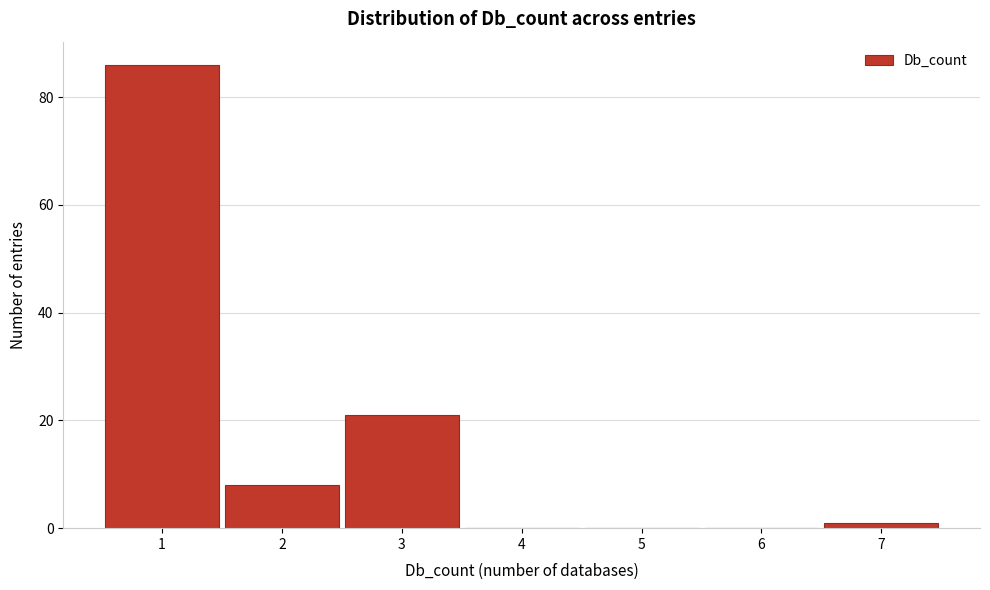

Reading left to right, transcribe all the data shown in this chart.

1=86	2=8	3=21	4=0	5=0	6=0	7=1